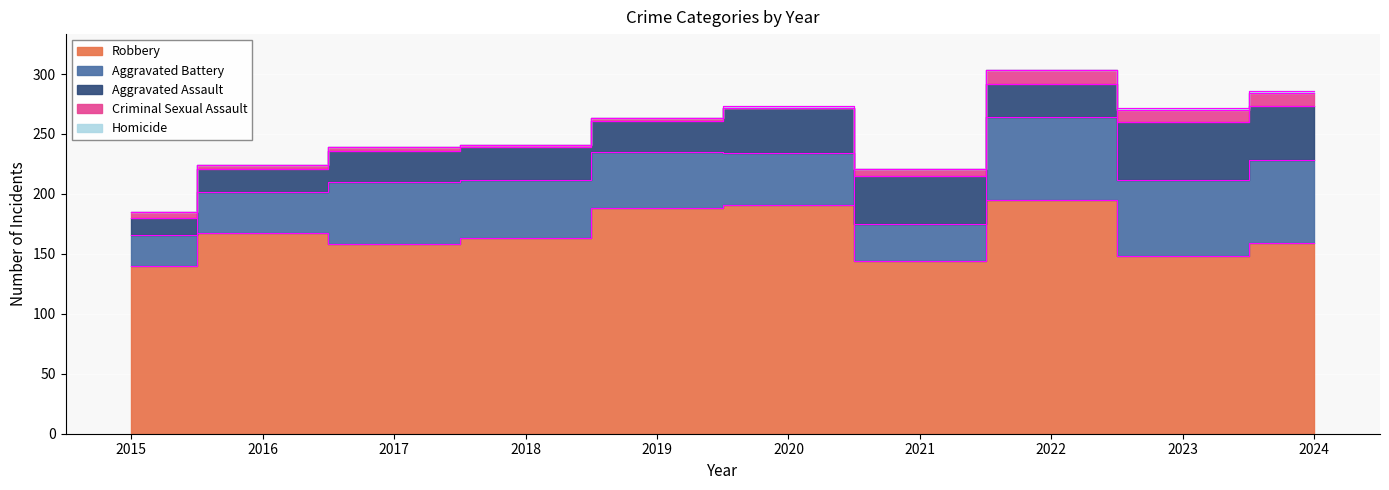

The value of Aggravated Assault at 2022 is 48. True or false?

False